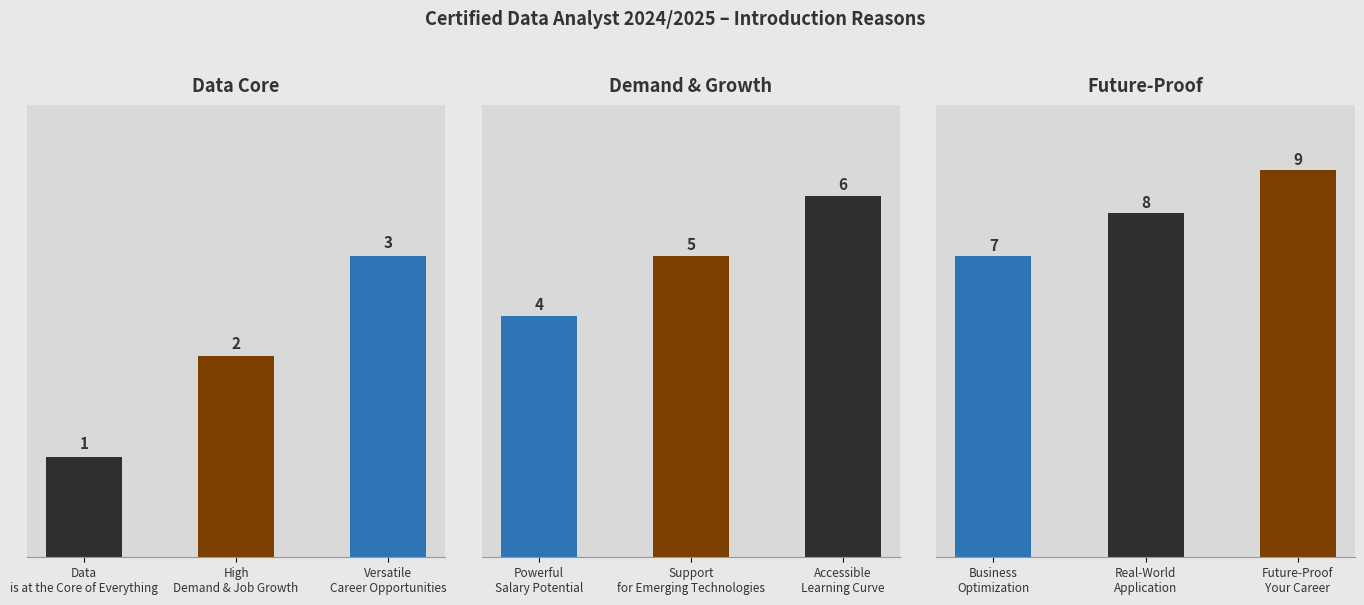

What is the minimum value shown in the chart?

1